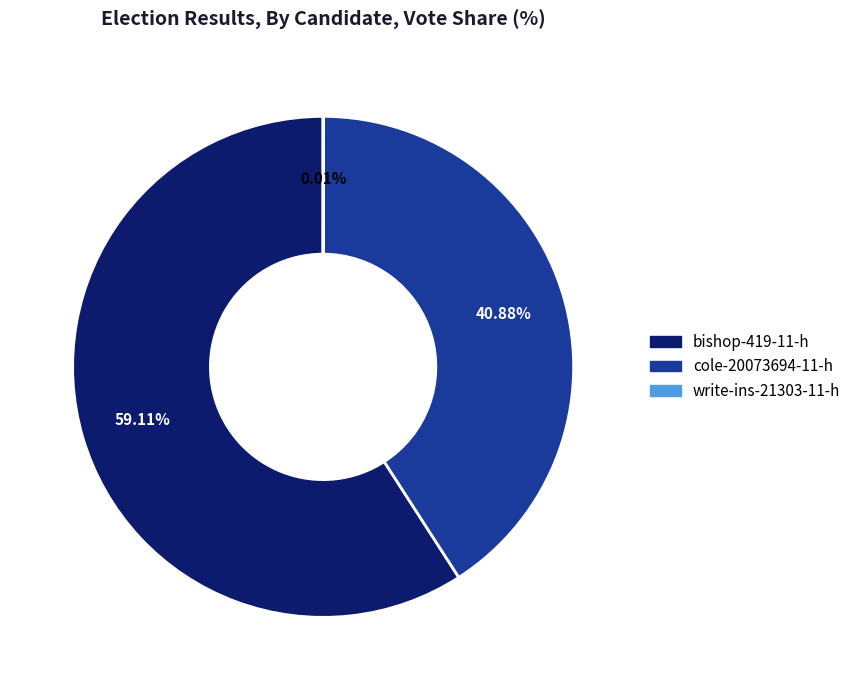

How much of the chart is everything except cole-20073694-11-h?

59.1%